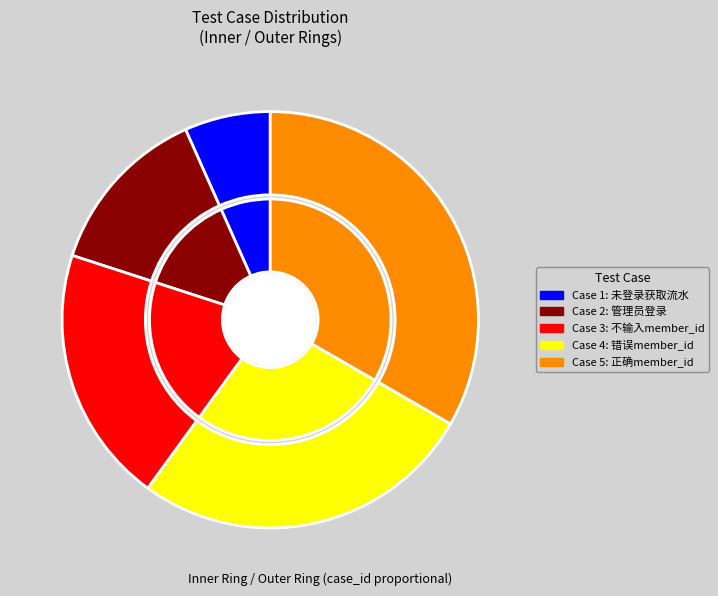

How many slices are in this pie chart?

5